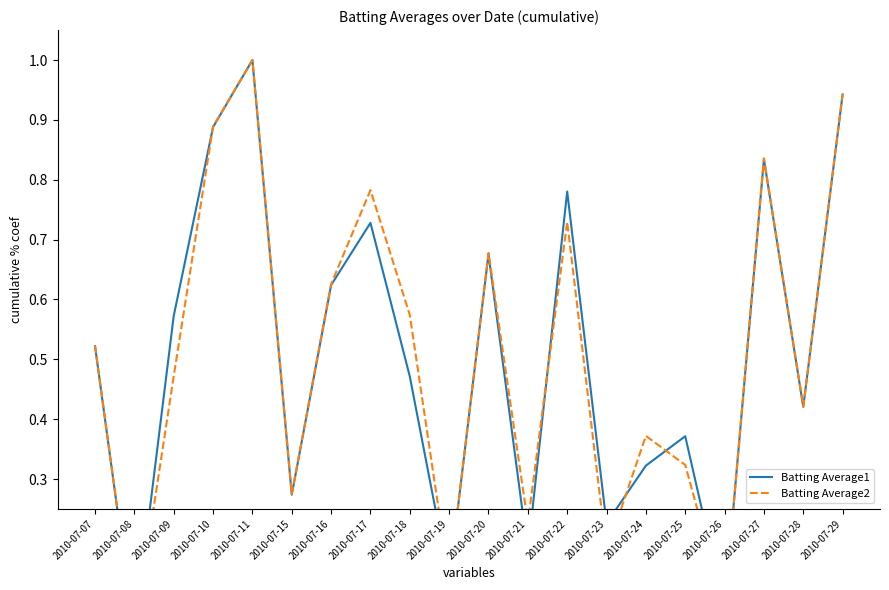

True or false: Batting Average1 has a value of 0.3 at 2010-07-28.

False